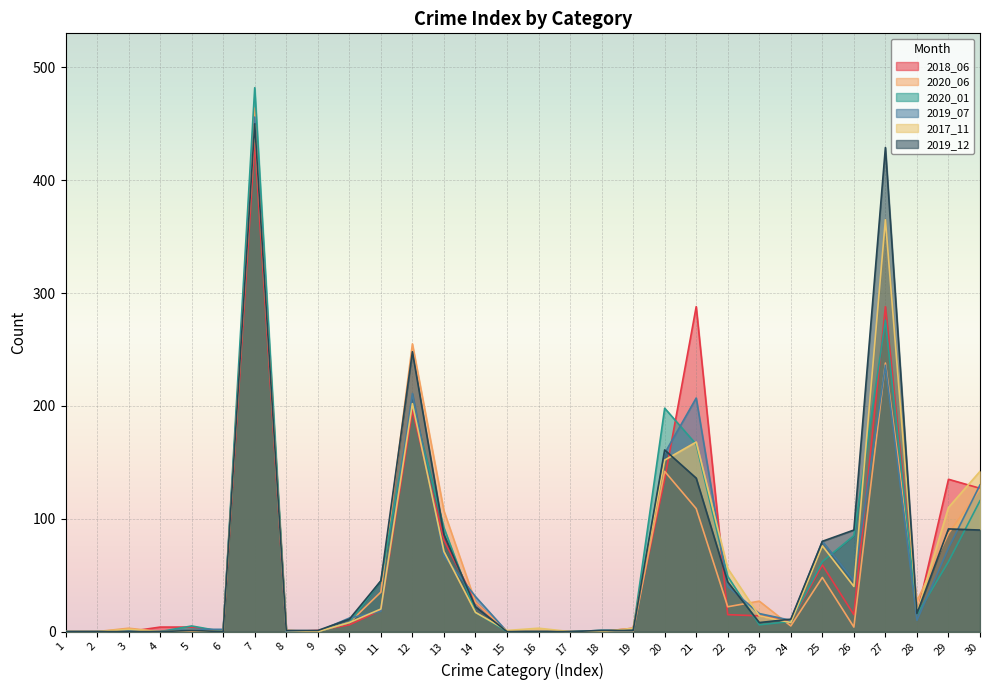

What are all the series names shown in the legend?

2018_06, 2020_06, 2020_01, 2019_07, 2017_11, 2019_12